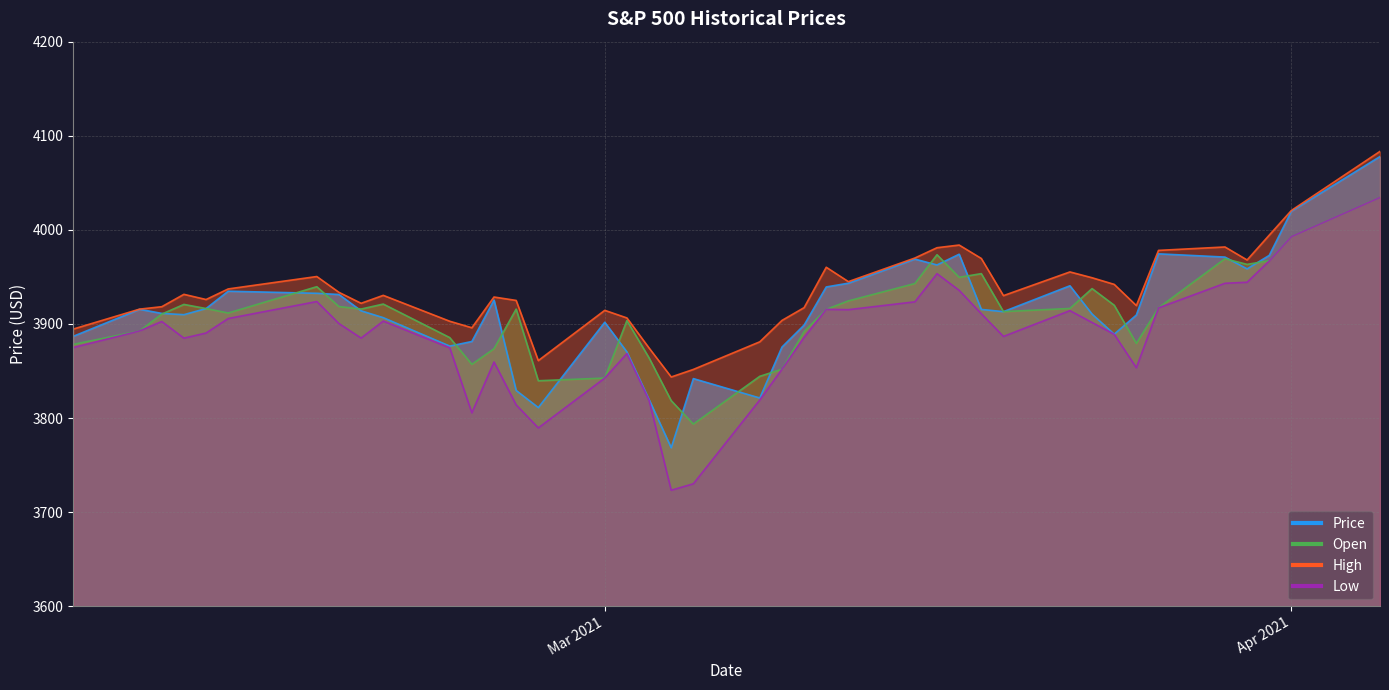

Which series changed the most between 2021-03-08 and 2021-02-08?

Price